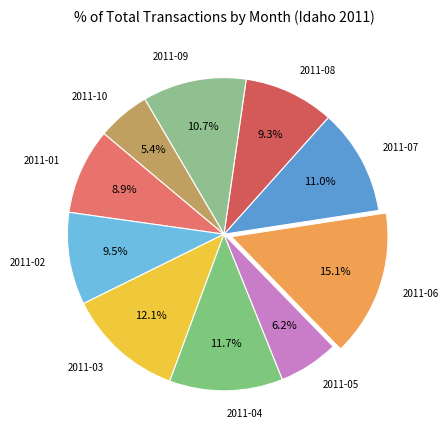

Count the number of slices in the pie.

10